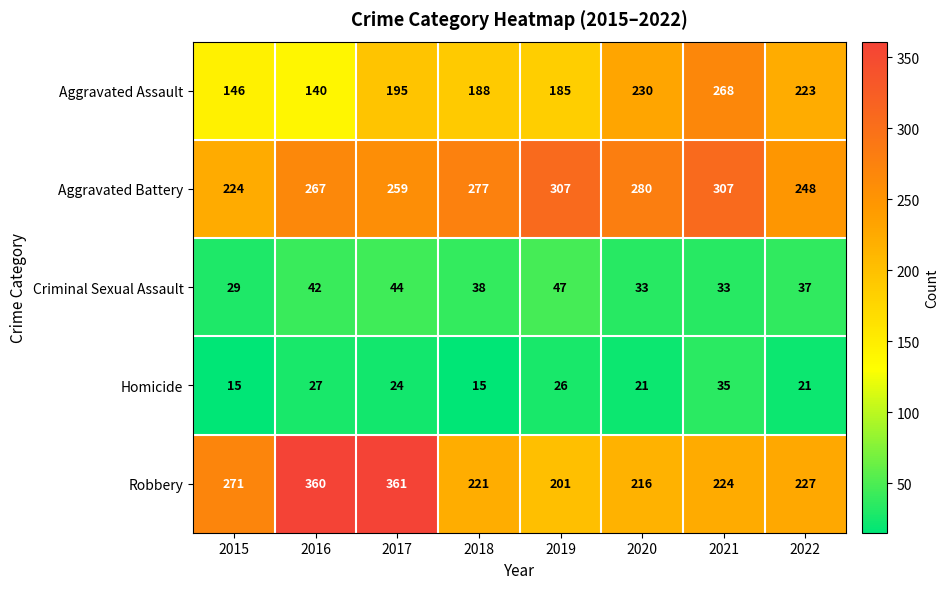

What is the approximate value of Criminal Sexual Assault at 2018?

38